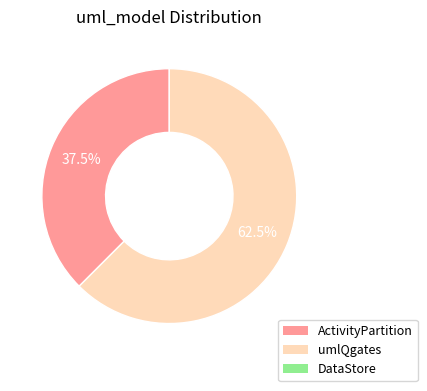

Is there any slice that represents more than half of the pie?

Yes